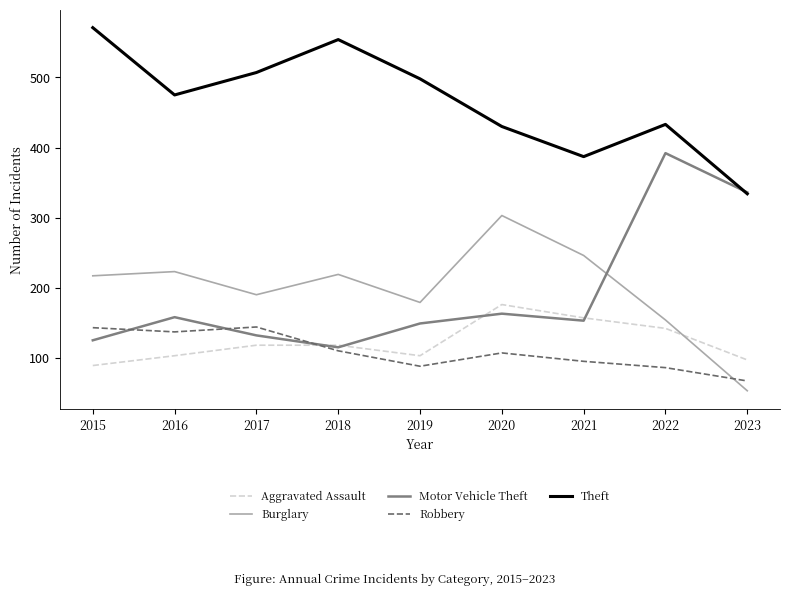

What is the total value across all series at 2021?

1038